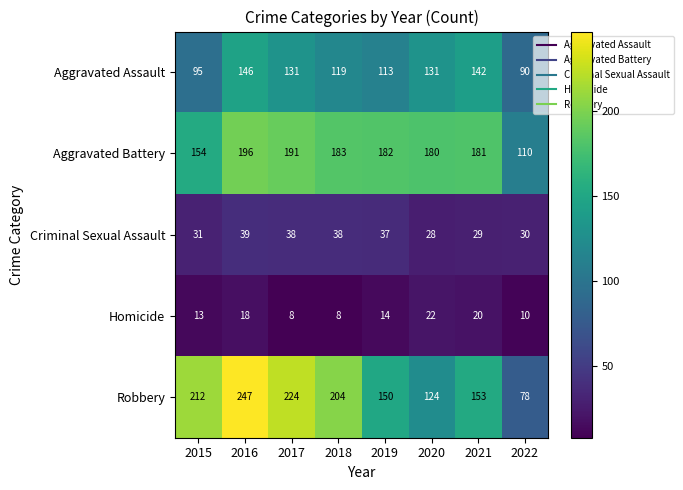

Is it true that Aggravated Battery equals 320 at 2020?

False